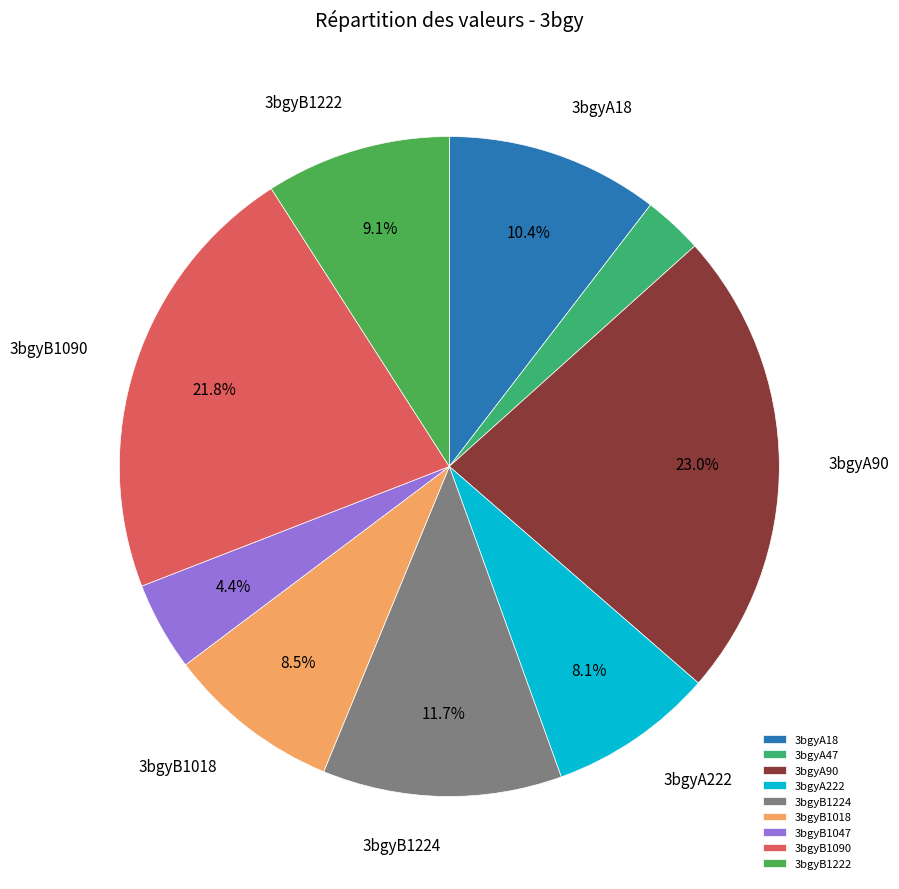

Is there any slice that represents more than half of the pie?

No